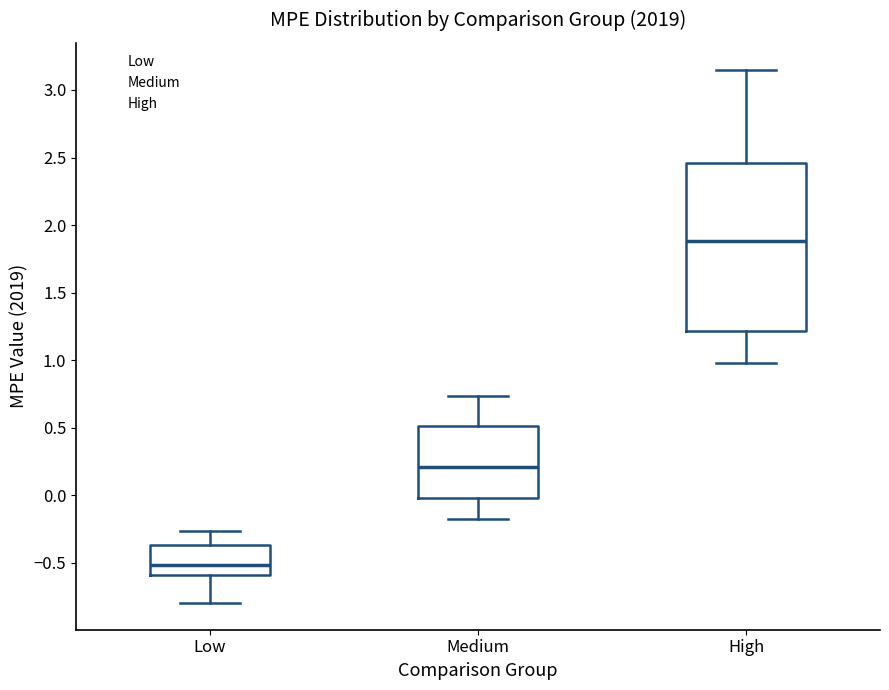

Which box has the highest median line?

High